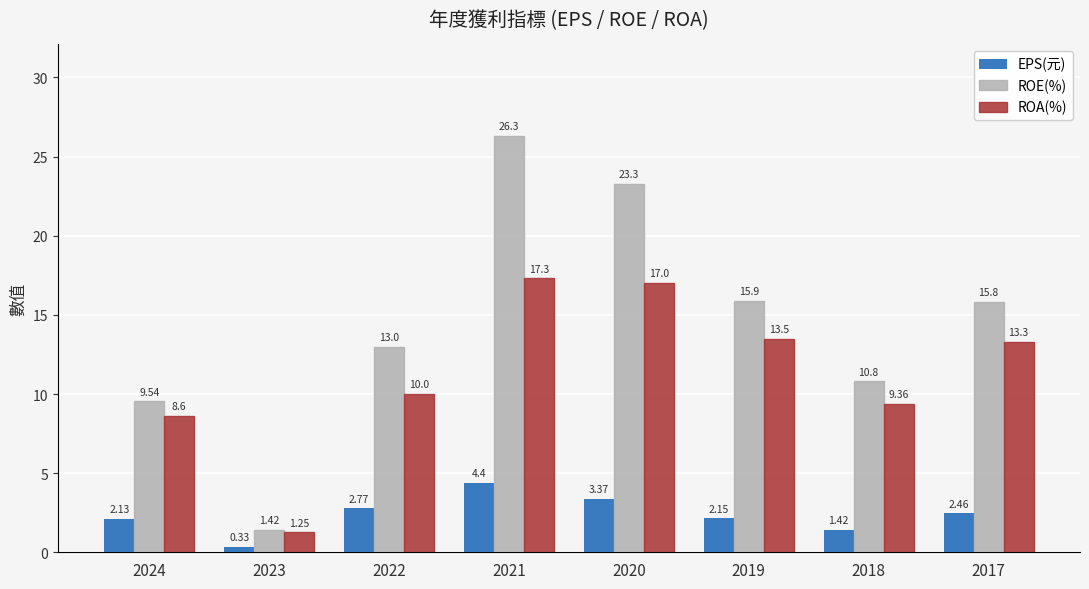

Which series has the largest range (max minus min)?

ROE(%)